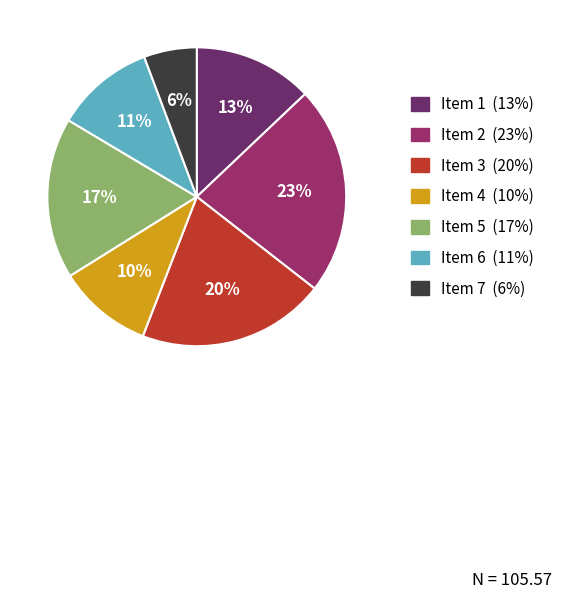

Count the number of slices in the pie.

7